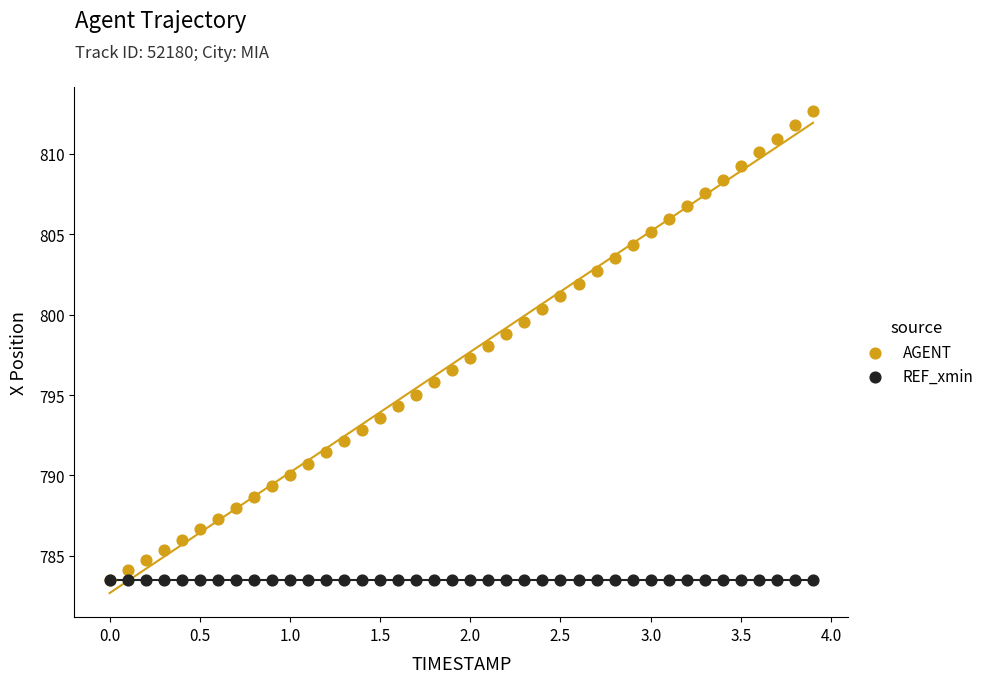

What are all the series names shown in the legend?

AGENT, REF_xmin